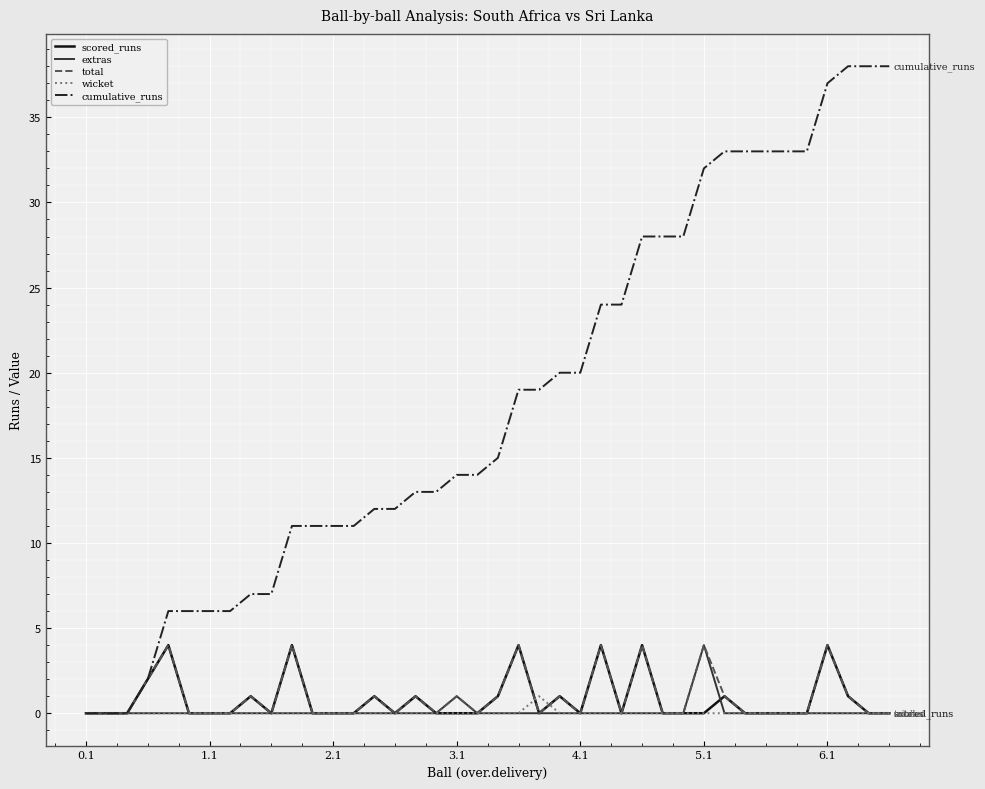

How many lines are shown in the chart?

5